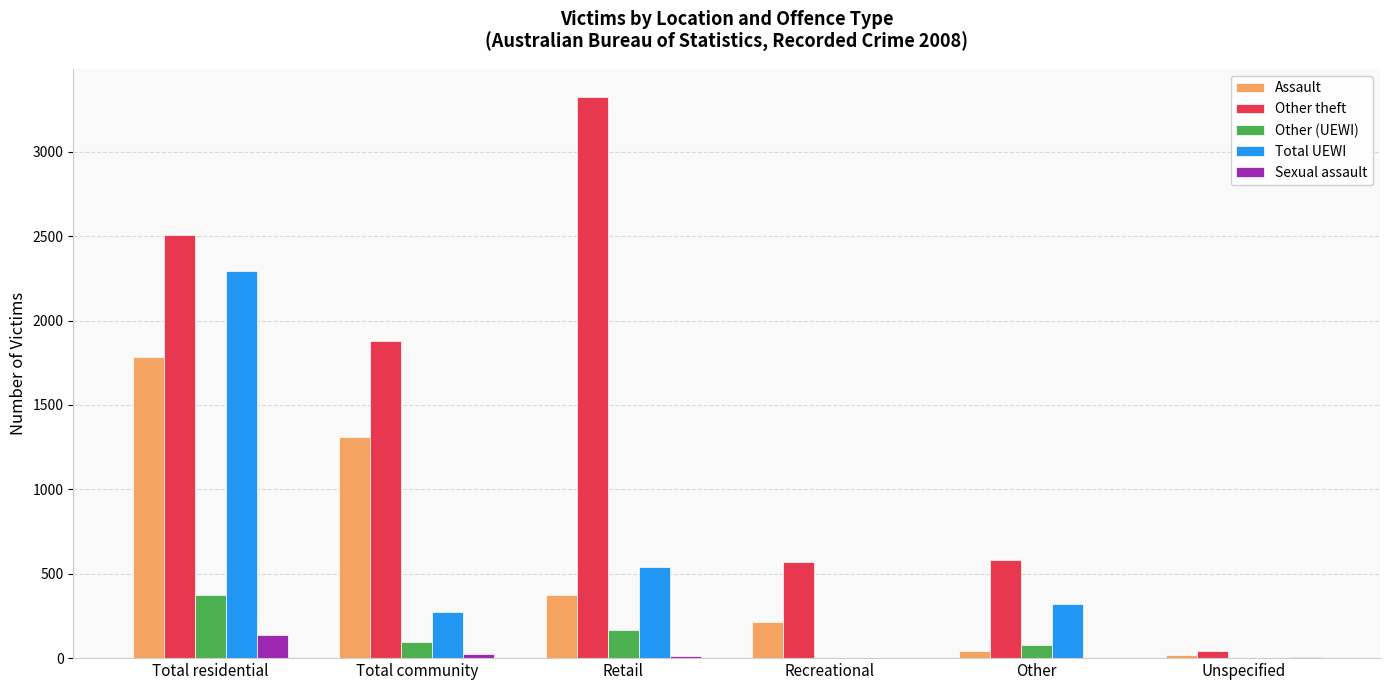

The value of Other (UEWI) at Recreational is 0. True or false?

True